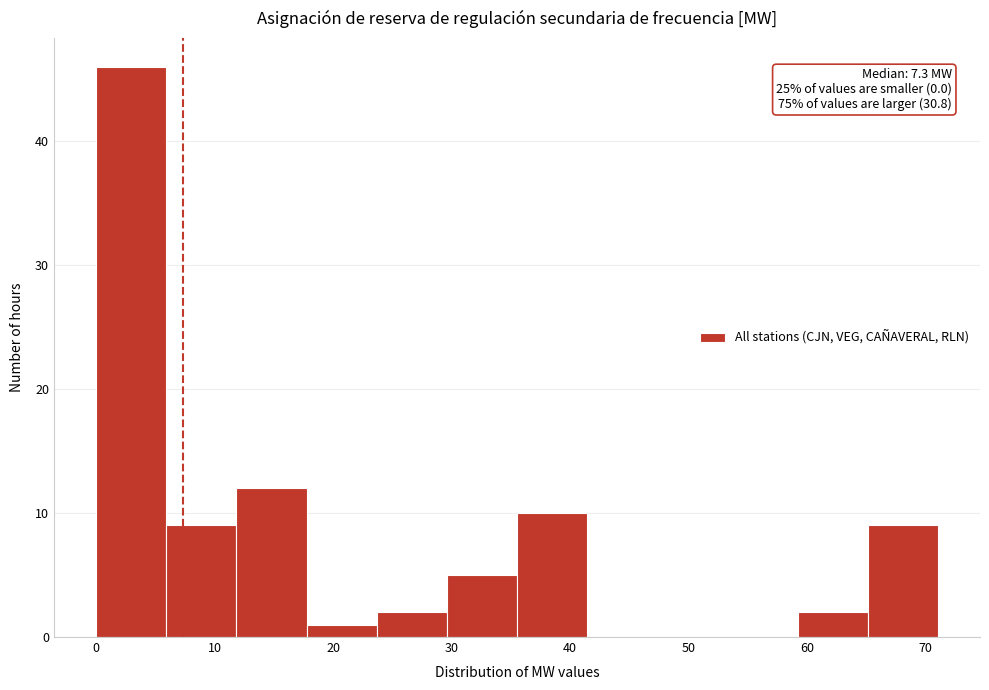

Over which range of the x-axis is the bar tallest?

0 to 6